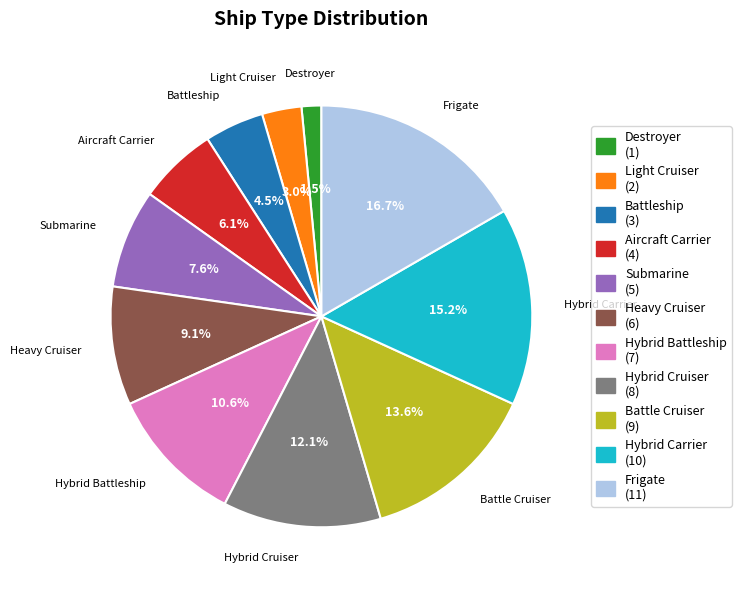

True or false: Battle Cruiser accounts for 2% of the total.

False